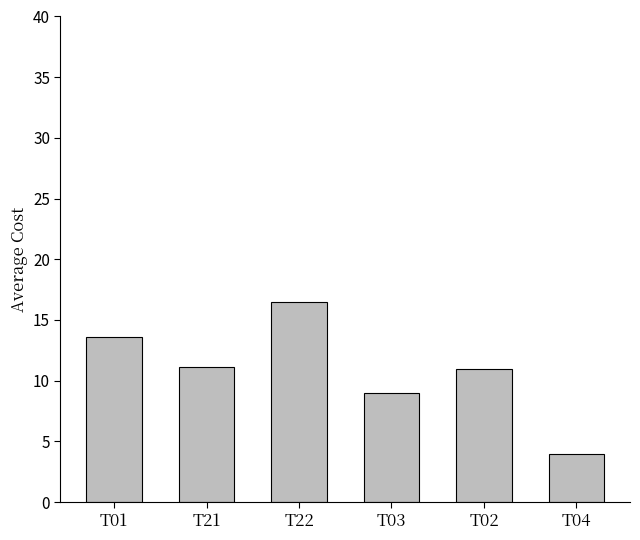

What is the label of the 2nd bar from the right?

T02